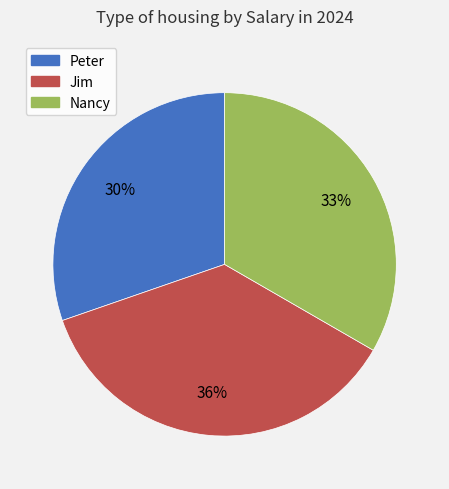

To the nearest percent, what portion does Nancy represent?

33%